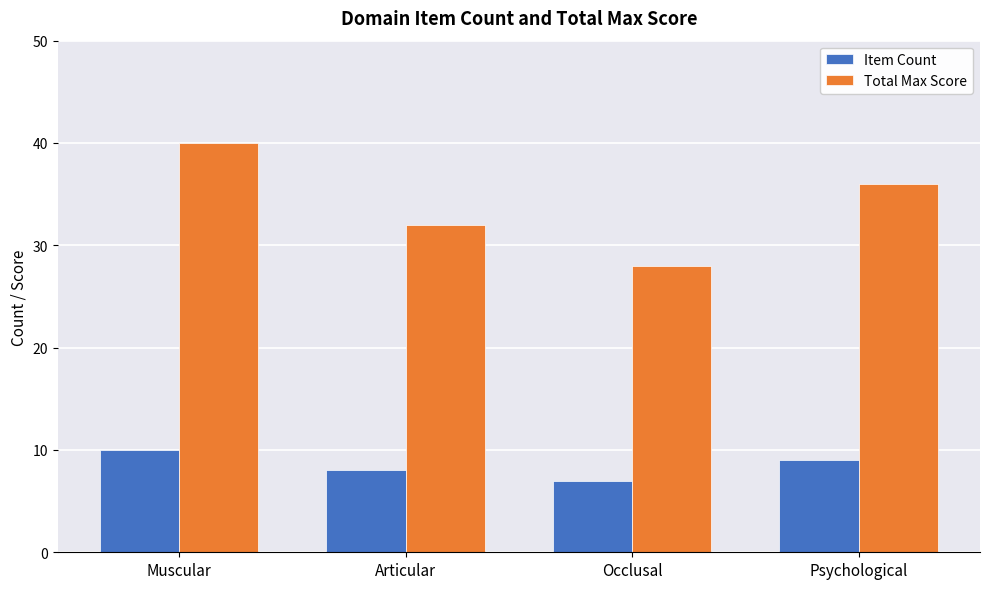

At how many categories does at least one series exceed 24?

4